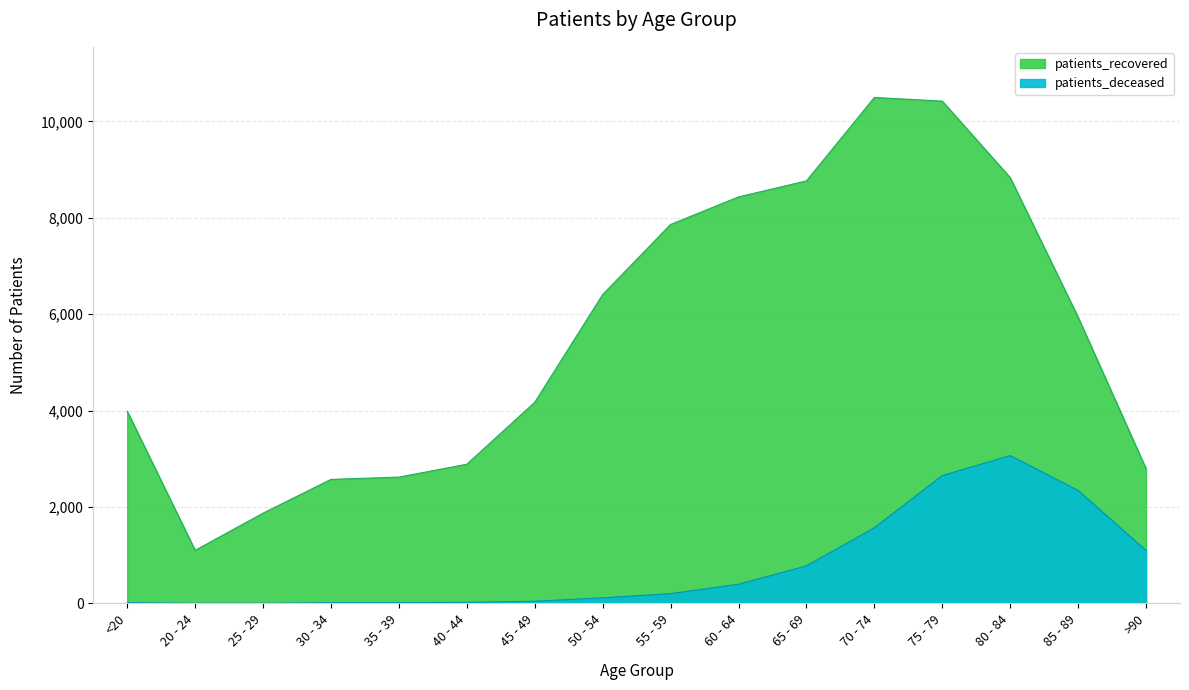

True or false: patients_recovered has more than 0 interior local peaks.

True